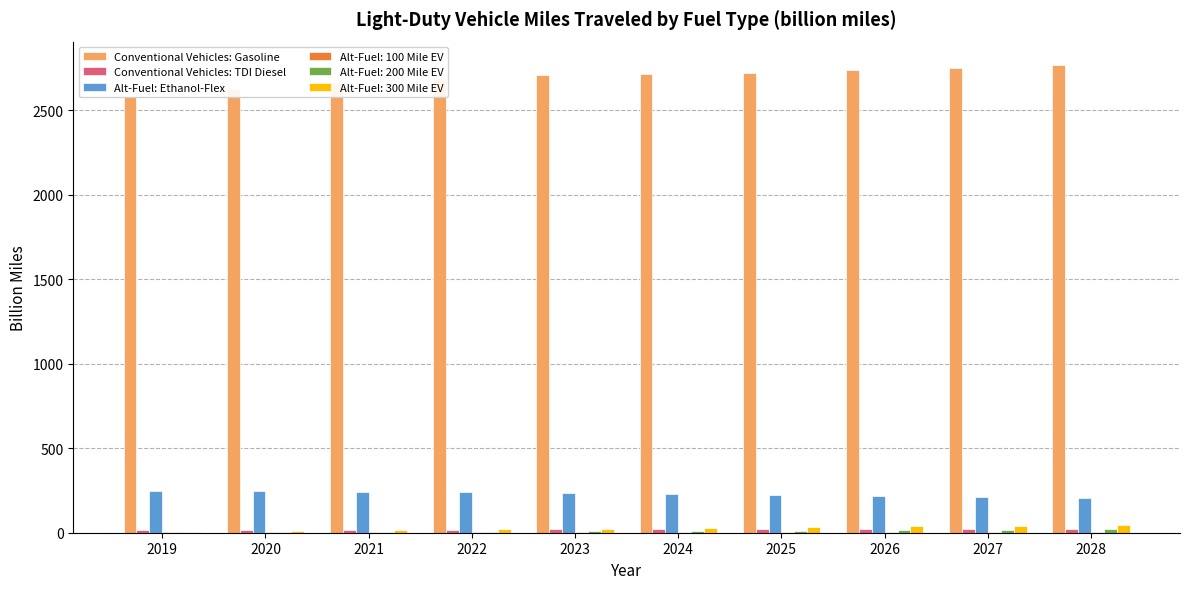

What is the greatest value displayed?

2768.2